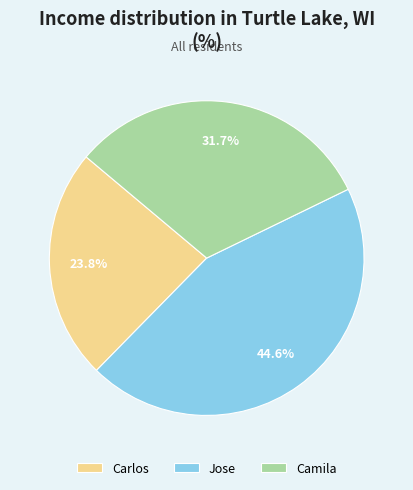

Count the number of slices in the pie.

3